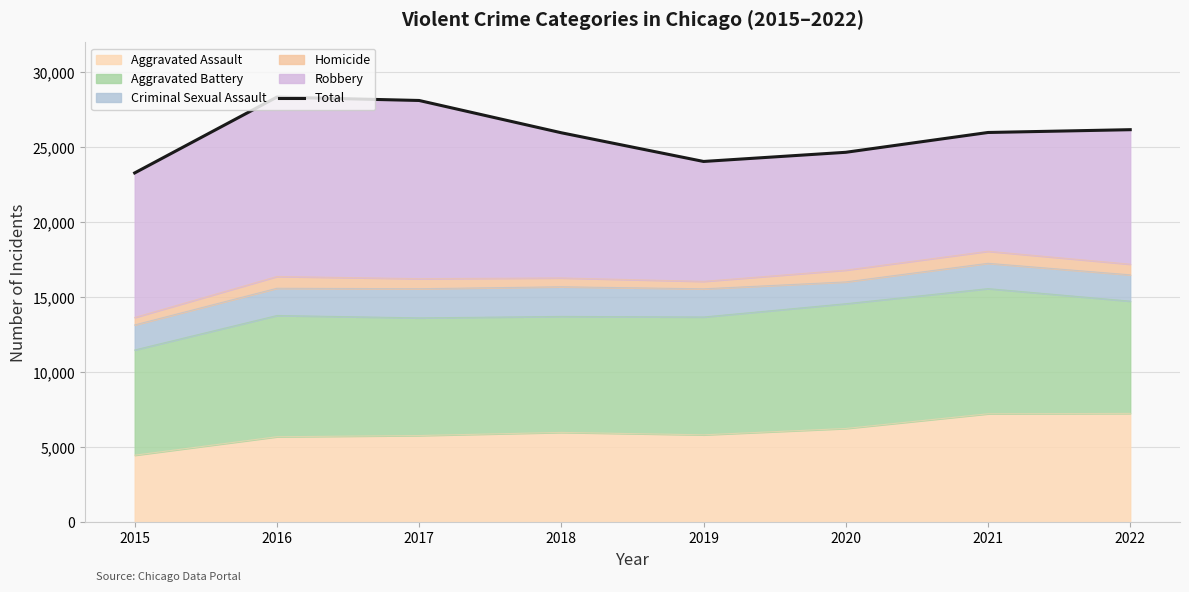

What is the ratio of the value at 2020 to the value at 2022?

0.9